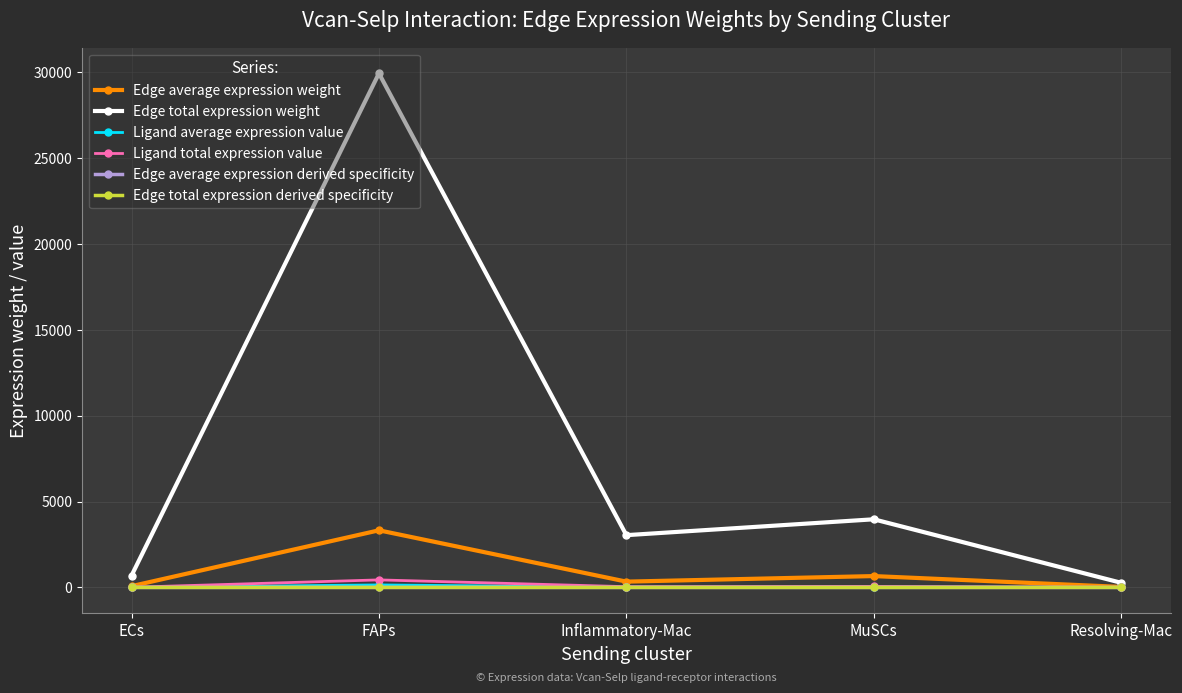

Is the value of Edge average expression weight at Inflammatory-Mac greater than the value of Edge total expression weight at Inflammatory-Mac?

No